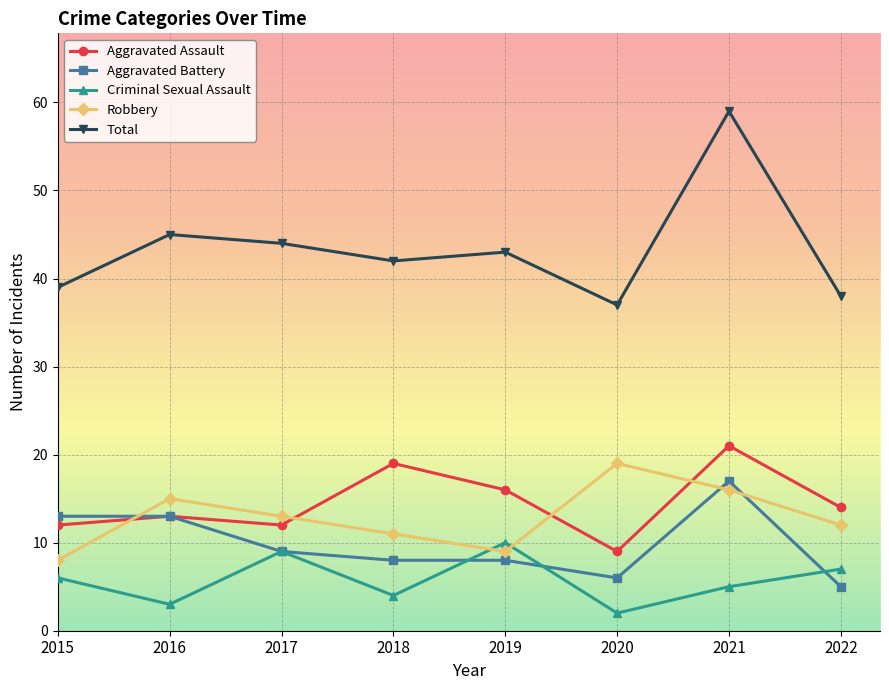

At 2020, list the series in order from largest to smallest.

Total, Robbery, Aggravated Assault, Aggravated Battery, Criminal Sexual Assault